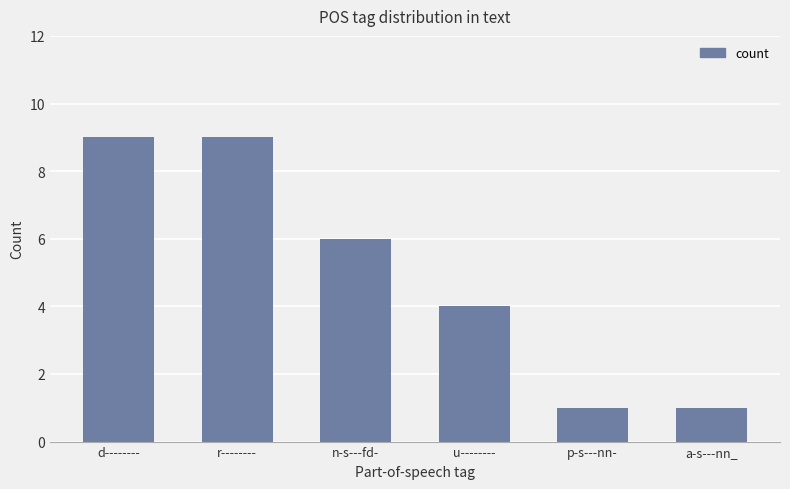

The chart shows a value of 9 at r--------. True or false?

True